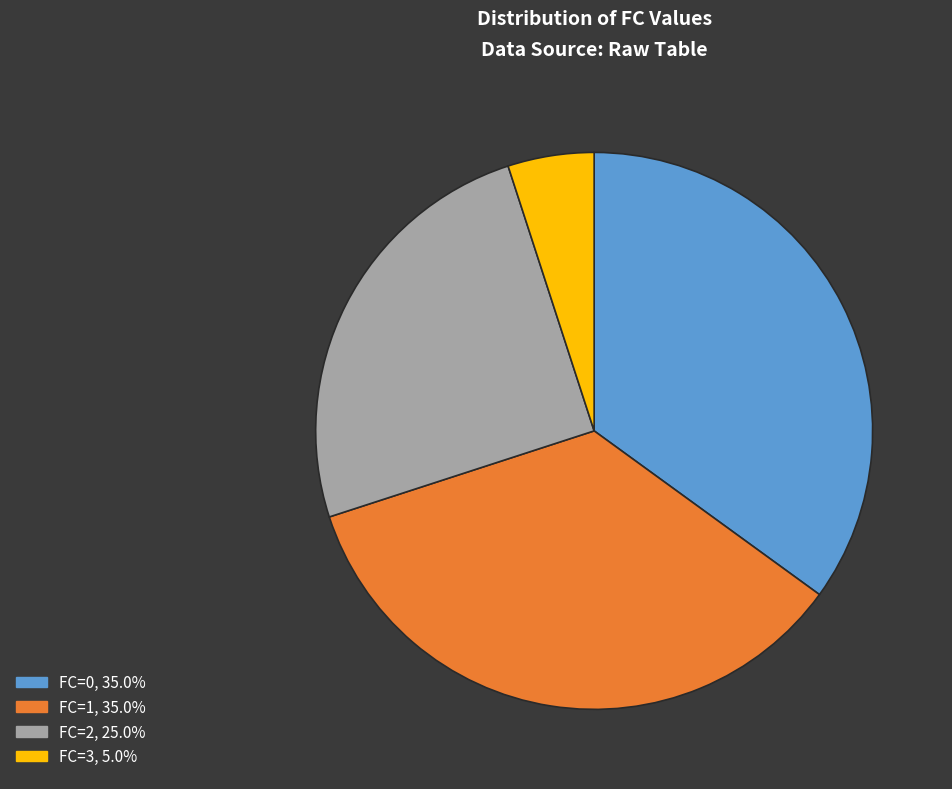

The FC=3 slice represents 1% of the pie. True or false?

False